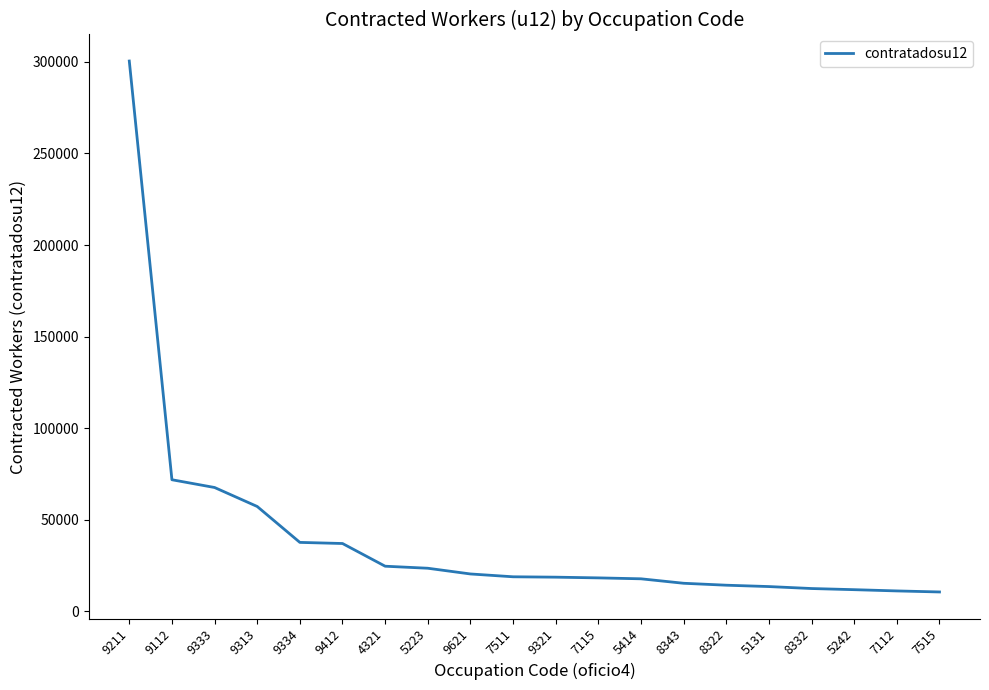

What position from the right is 9412?

15